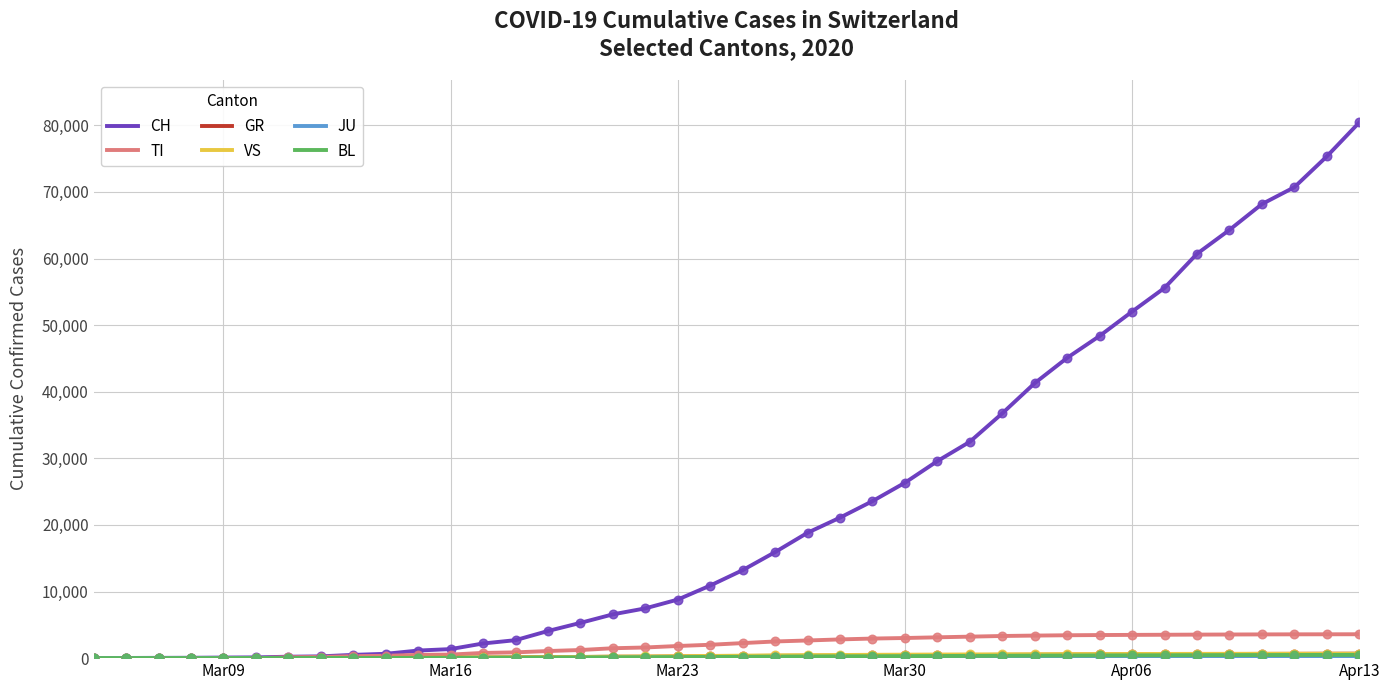

Which series has the largest total across all categories?

CH